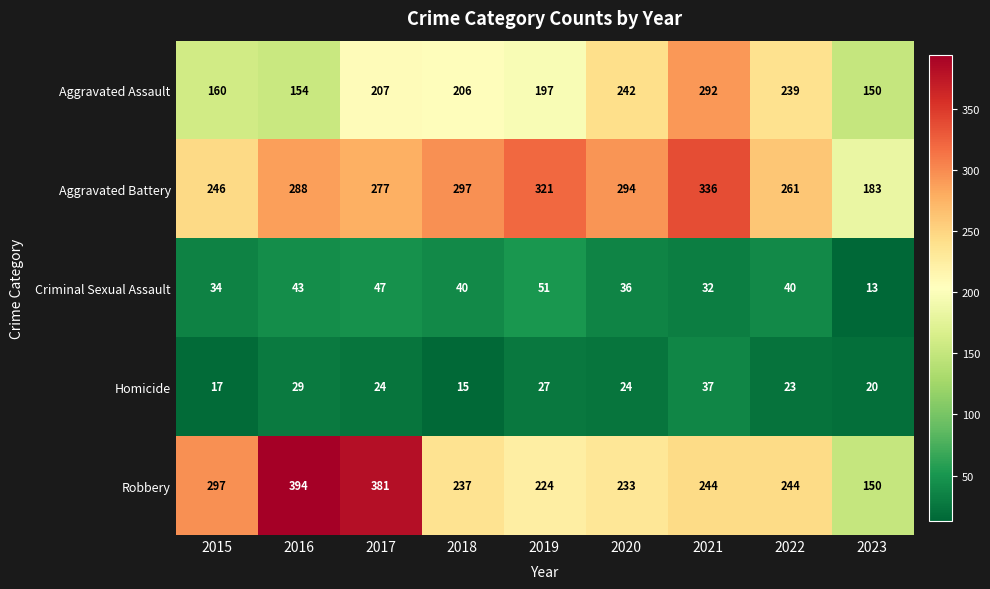

What is the lowest value of the Aggravated Battery series?

183